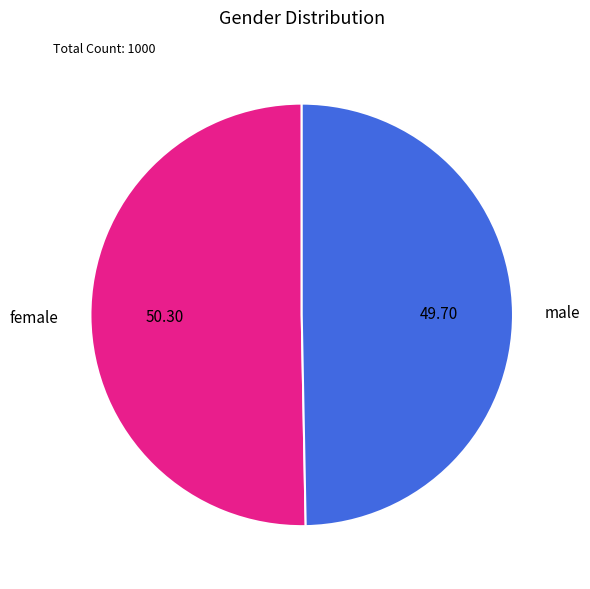

Which has a higher value, female or male?

female